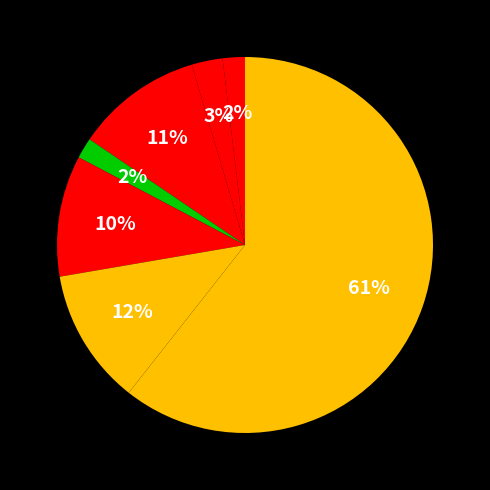

How many segments does this pie chart have?

7